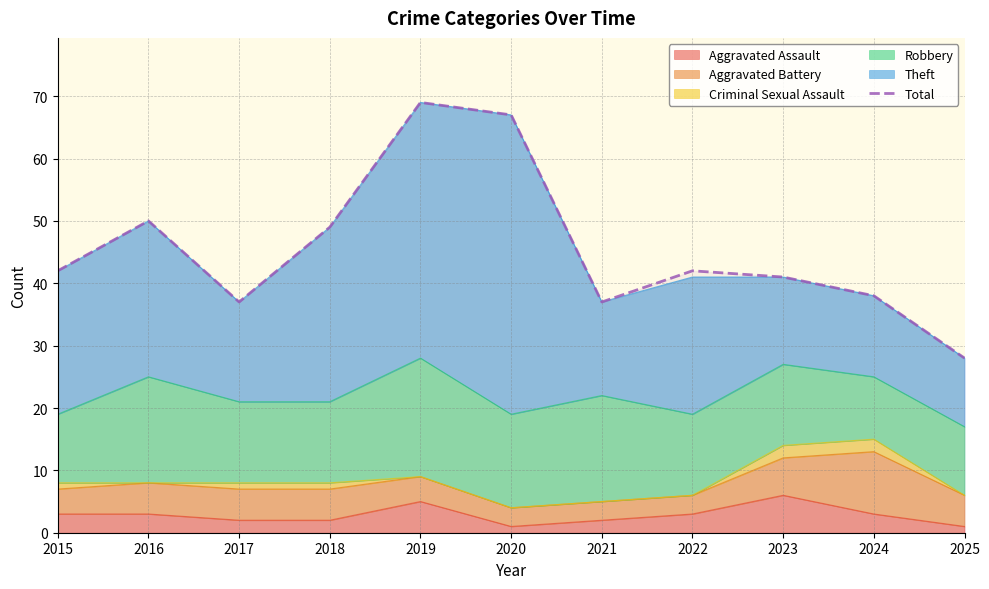

What is the minimum value shown in the chart?

28